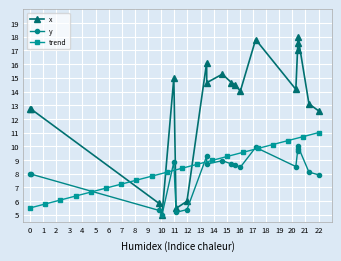

The value of trend at 0 is 1.6. True or false?

False